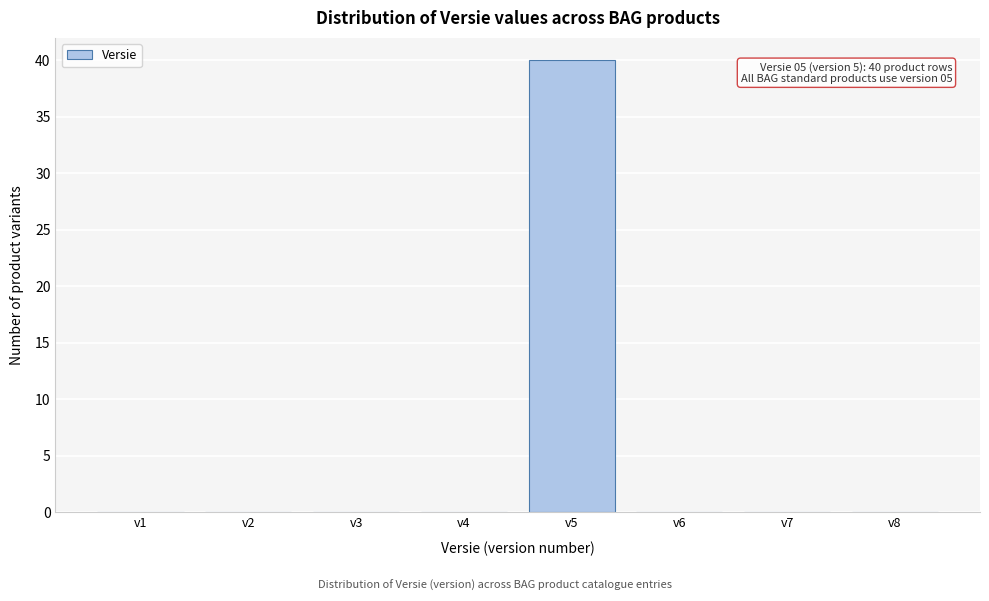

Reading left to right, list all the values displayed in this chart.

v1=0	v2=0	v3=0	v4=0	v5=40	v6=0	v7=0	v8=0